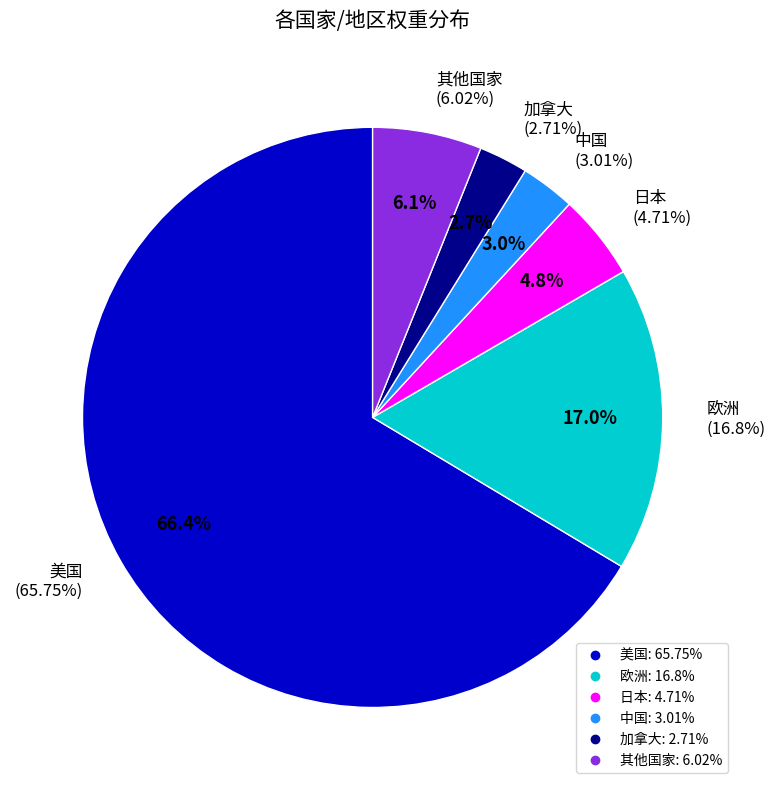

To the nearest percent, what is the combined percentage of 其他国家 and 欧洲?

23%